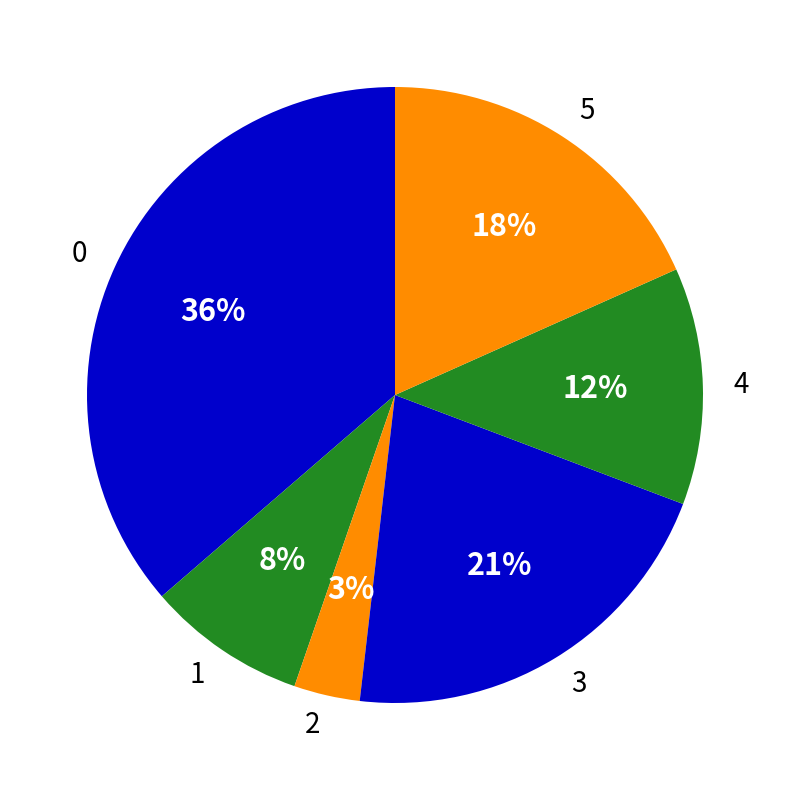

How many segments does this pie chart have?

6